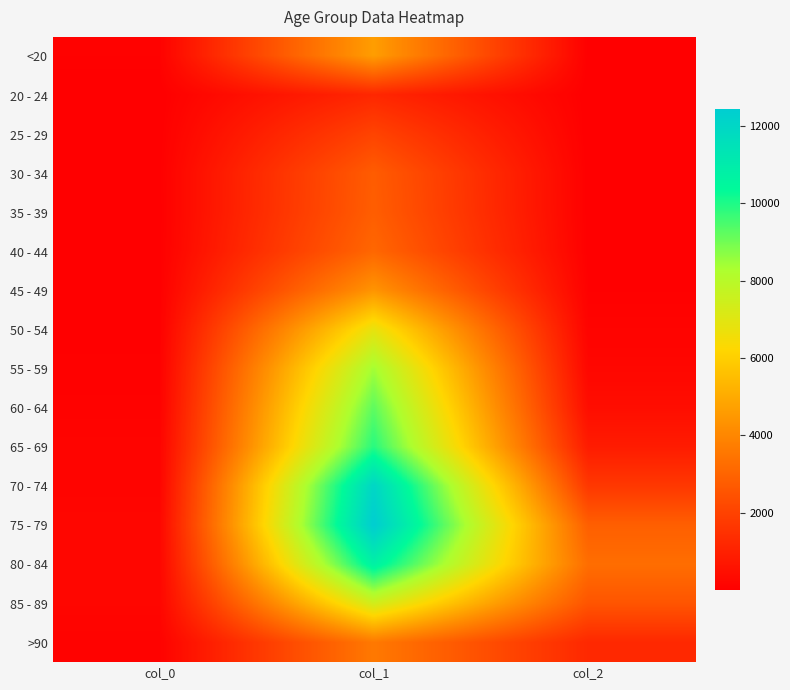

Which has a higher value, col_2 or col_1?

col_1